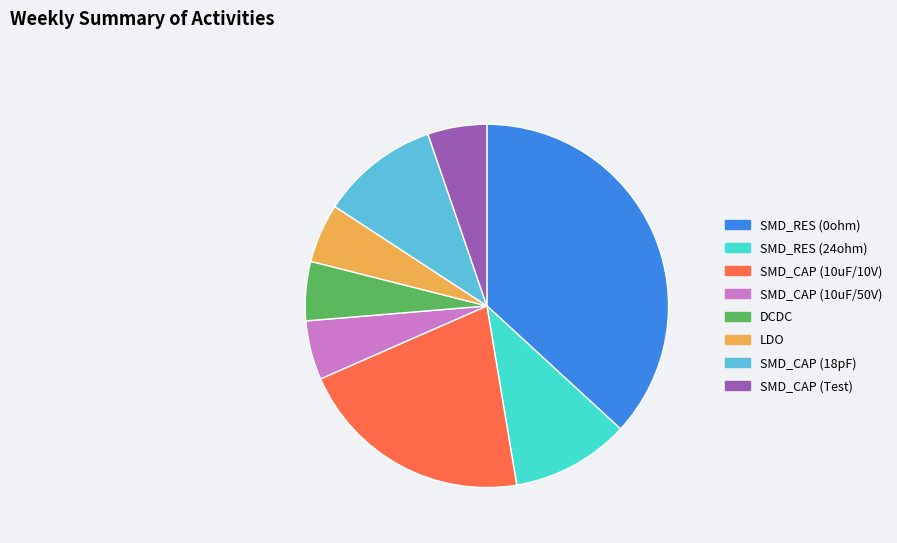

Approximately how many times larger is the value at SMD_RES (24ohm) compared to SMD_RES (0ohm)?

0.3